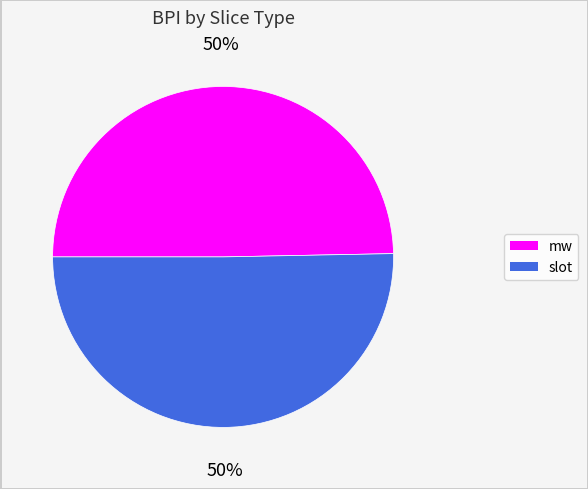

How many segments does this pie chart have?

2